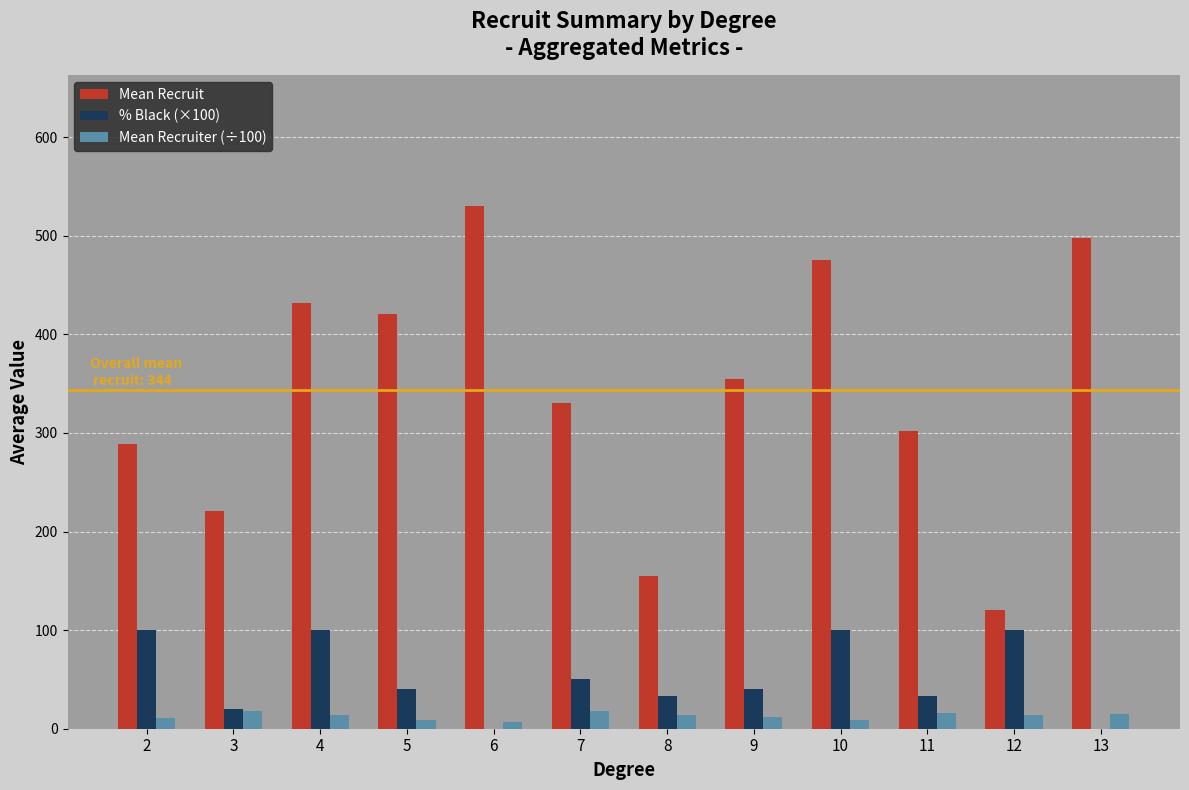

What is the total value across all series at 8?

202.1